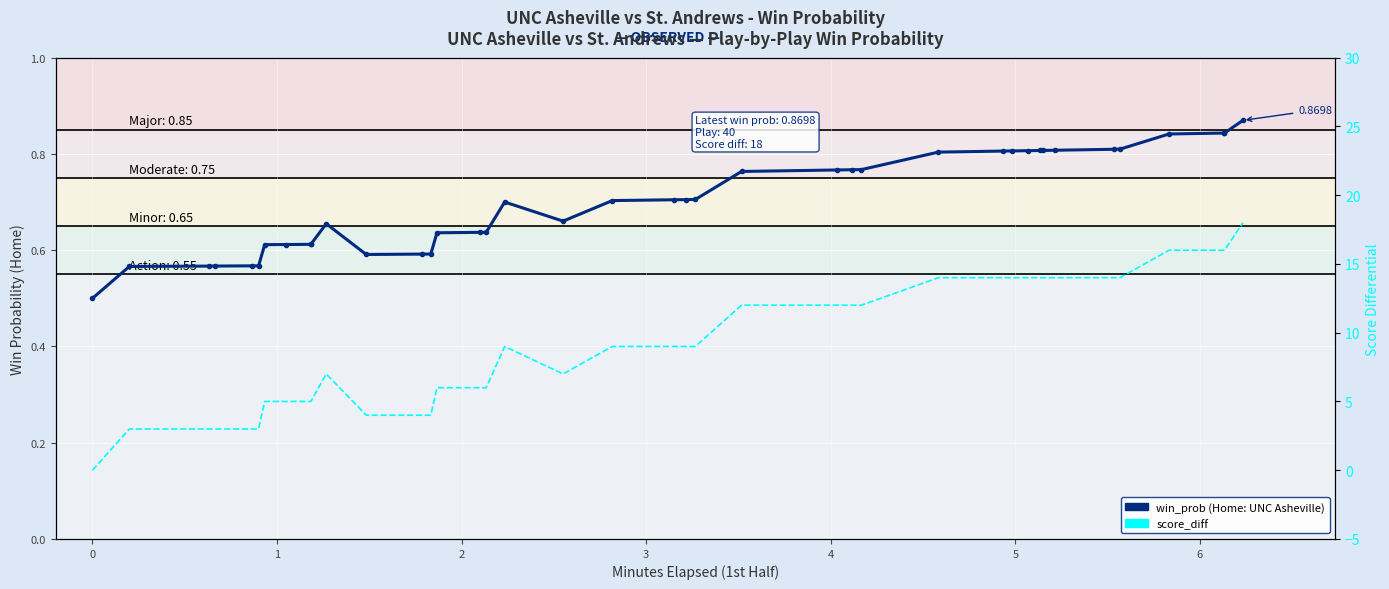

Is it true that win_prob equals 1.2 at 18?

False